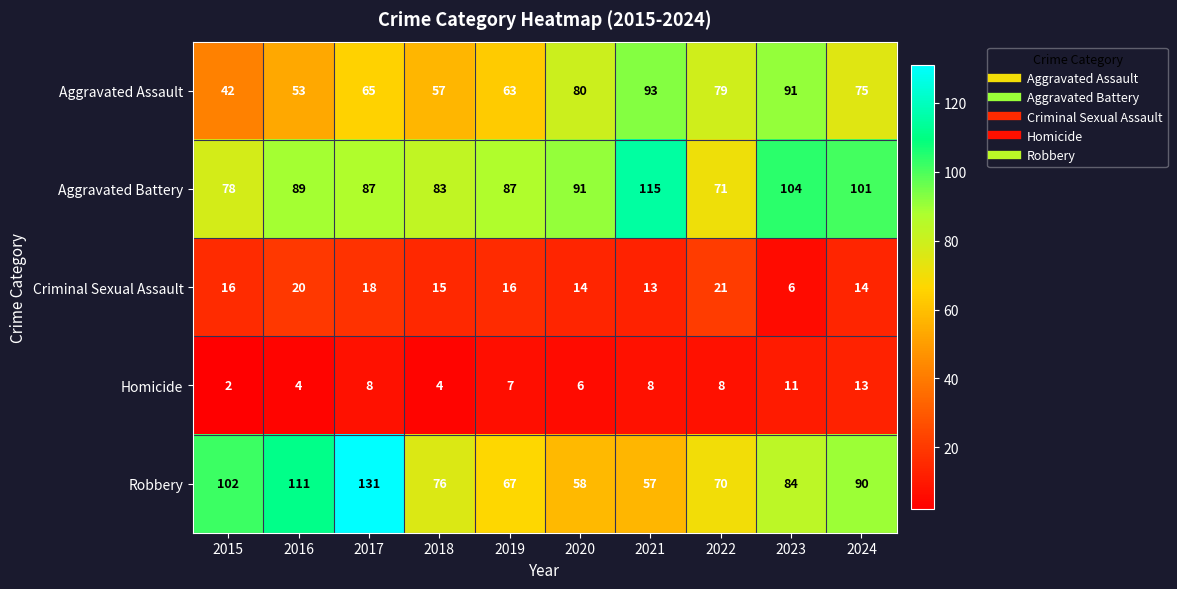

Rank the series at 2018 from highest to lowest value.

Aggravated Battery, Robbery, Aggravated Assault, Criminal Sexual Assault, Homicide